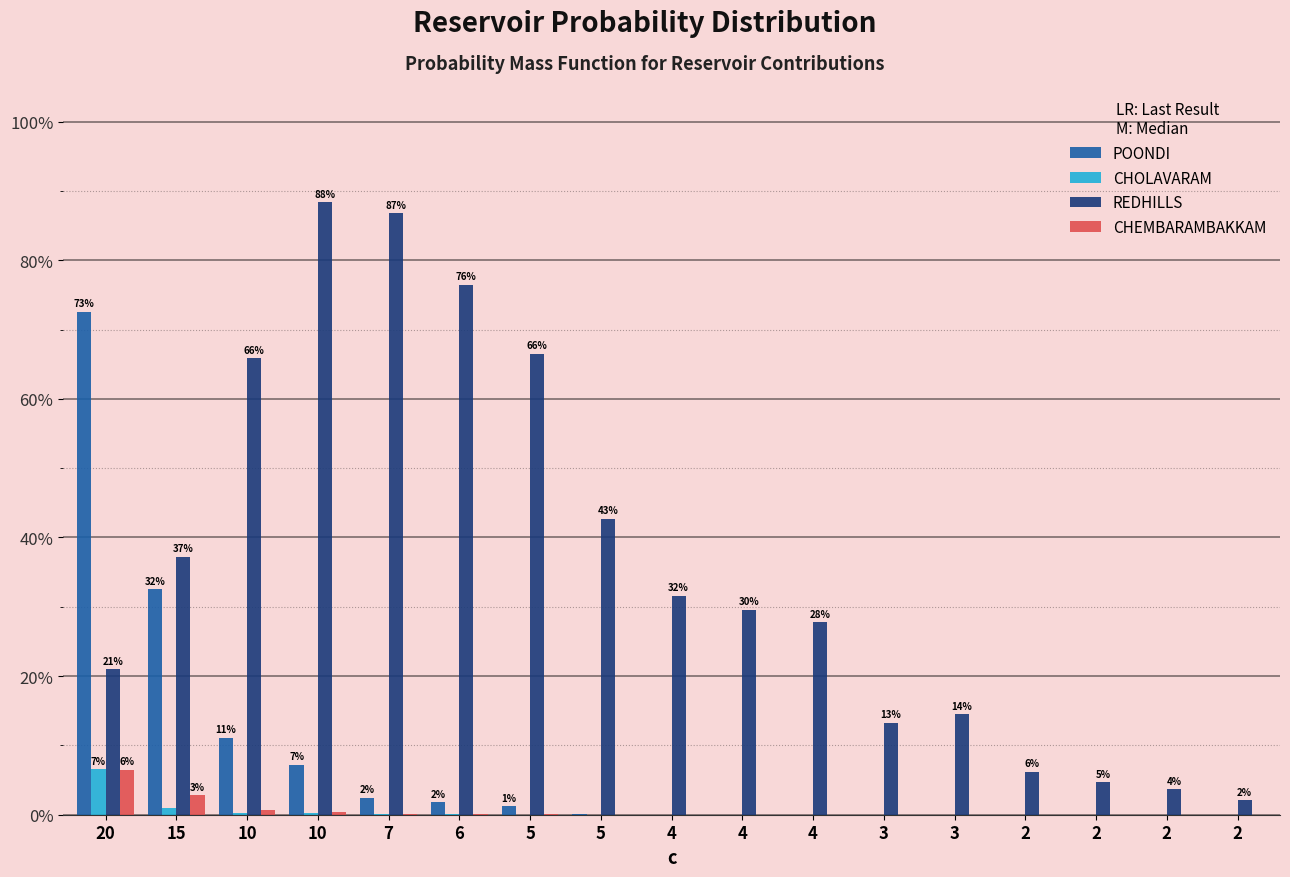

Which series has the largest total across all categories?

REDHILLS